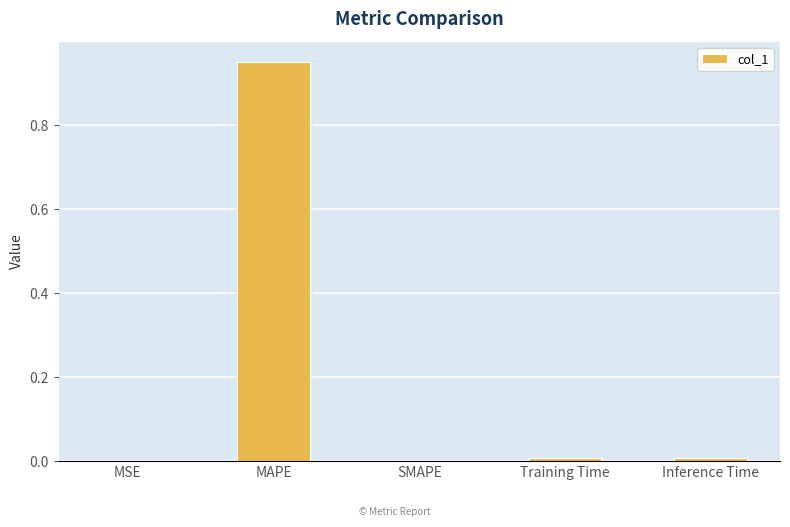

At which category does the chart reach its peak across all series?

MAPE